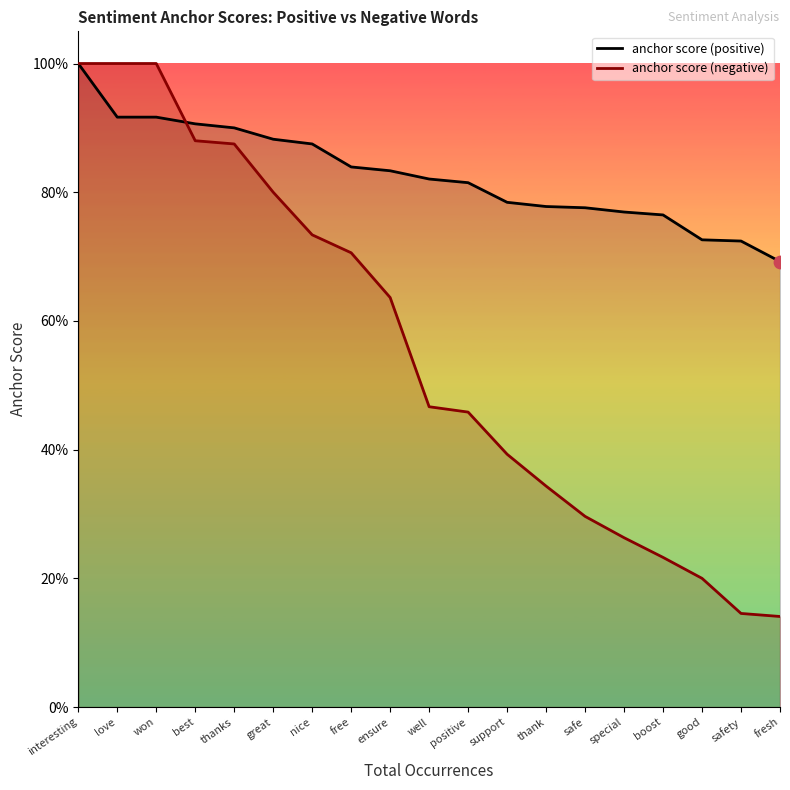

What is the total value across all series at free?

1.5